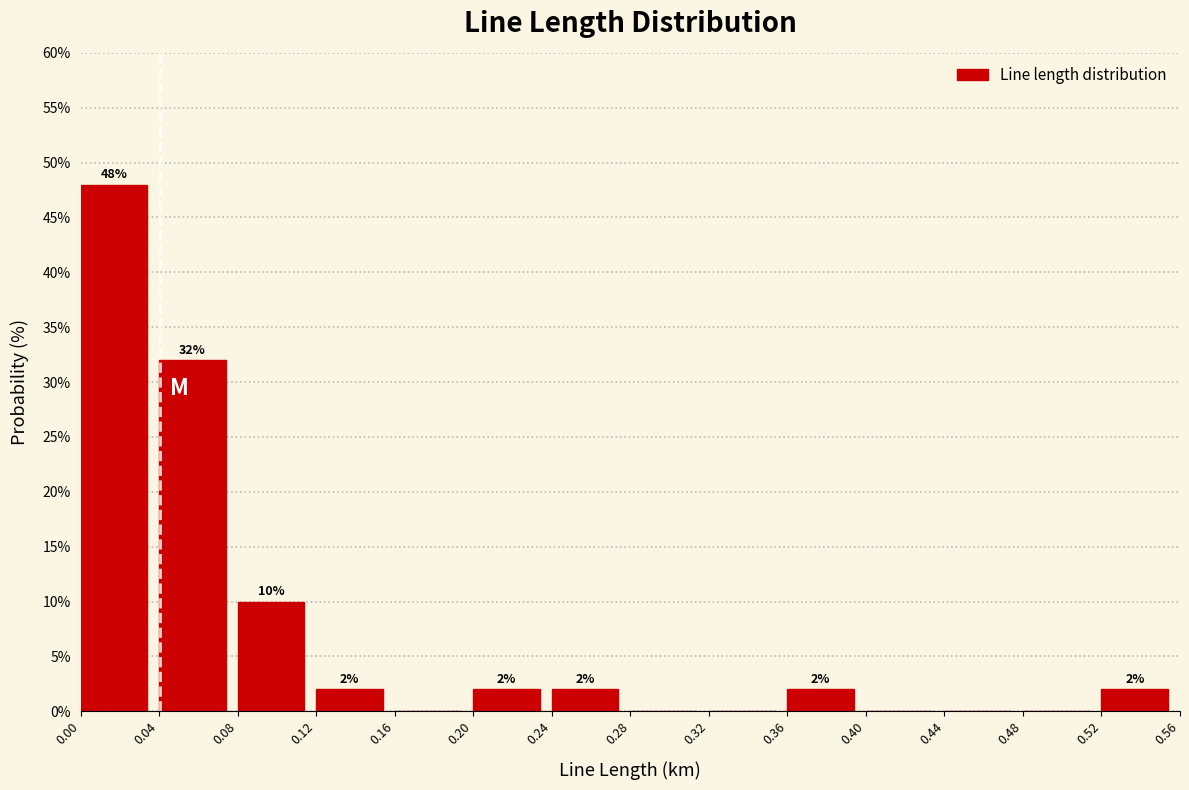

Over which range of the x-axis is the bar tallest?

0.00 to 0.04